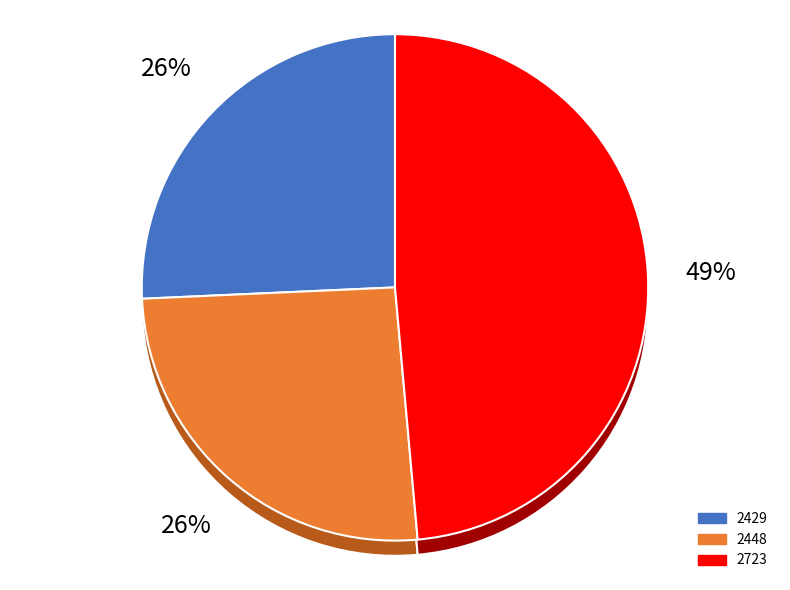

What is the total percentage of 2723 and 2429?

74.3%